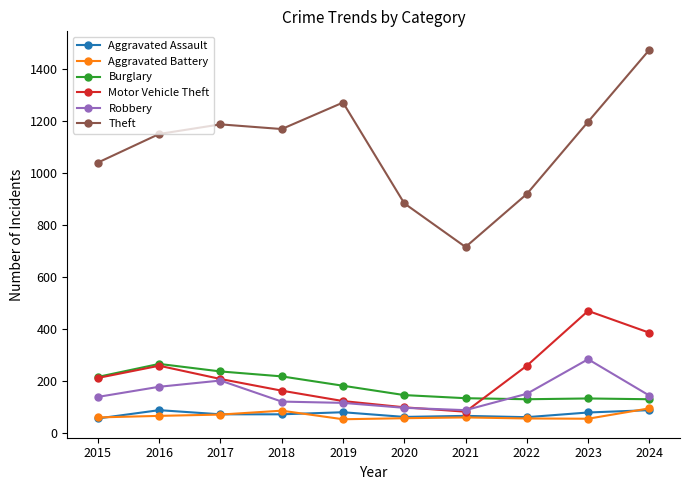

True or false: Robbery has more than 1 interior local peaks.

True